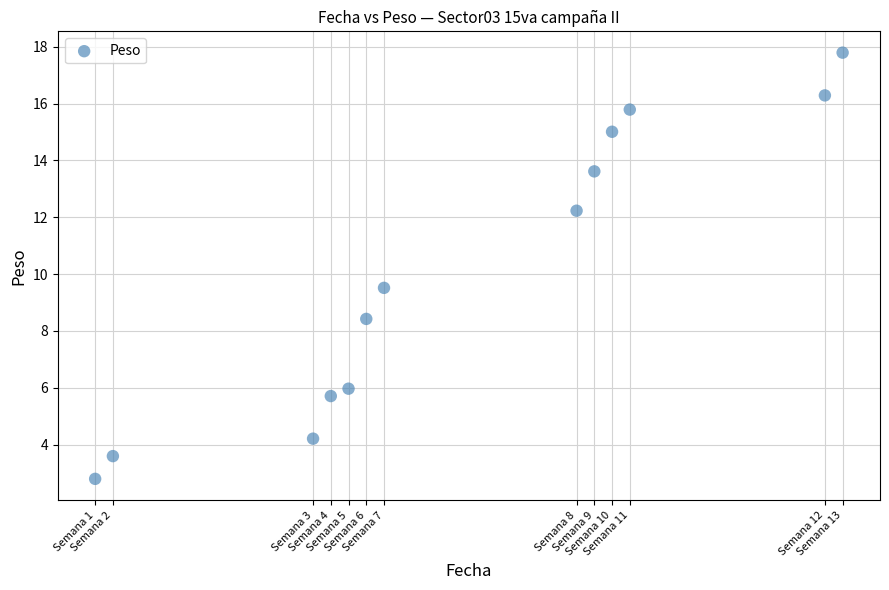

What Y value in the scatter plot is closest to 10?

9.5